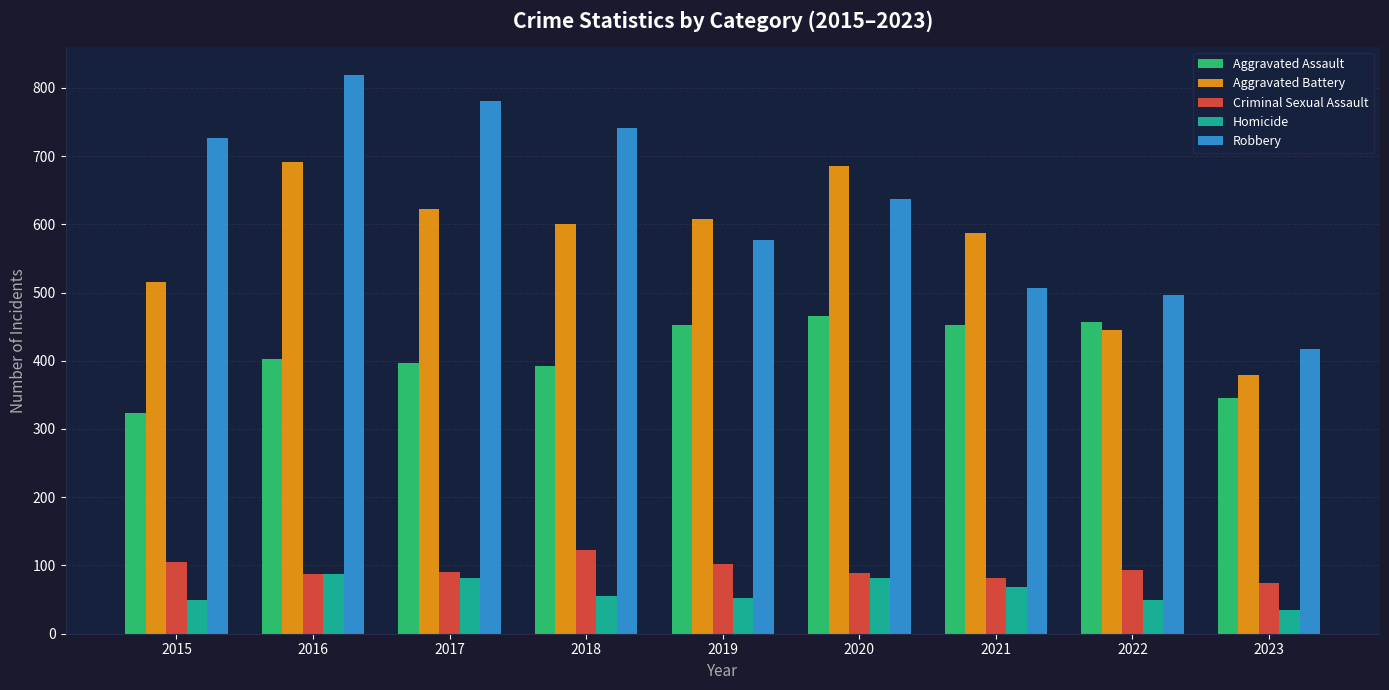

What is the lowest value of the Aggravated Assault series?

323